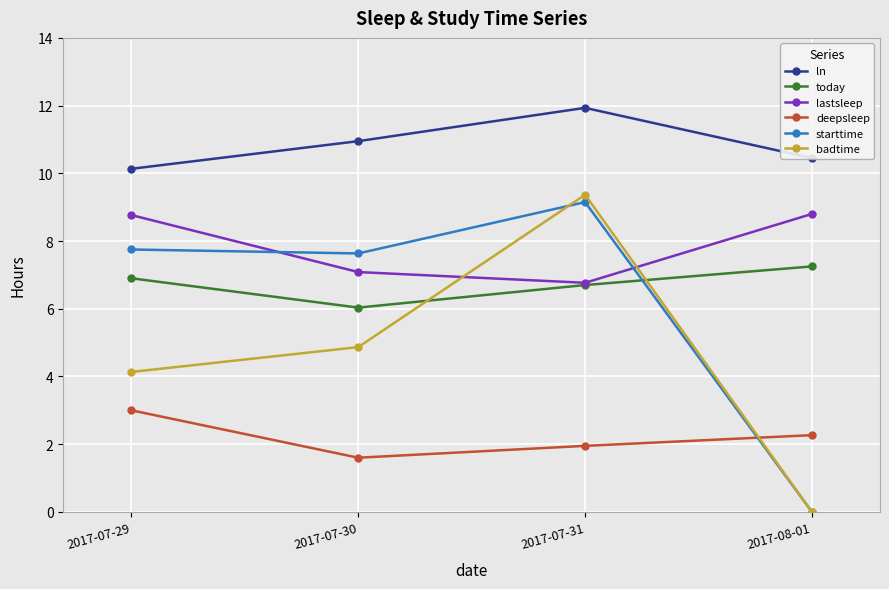

What is the label of the 2nd point from the left?

2017-07-30